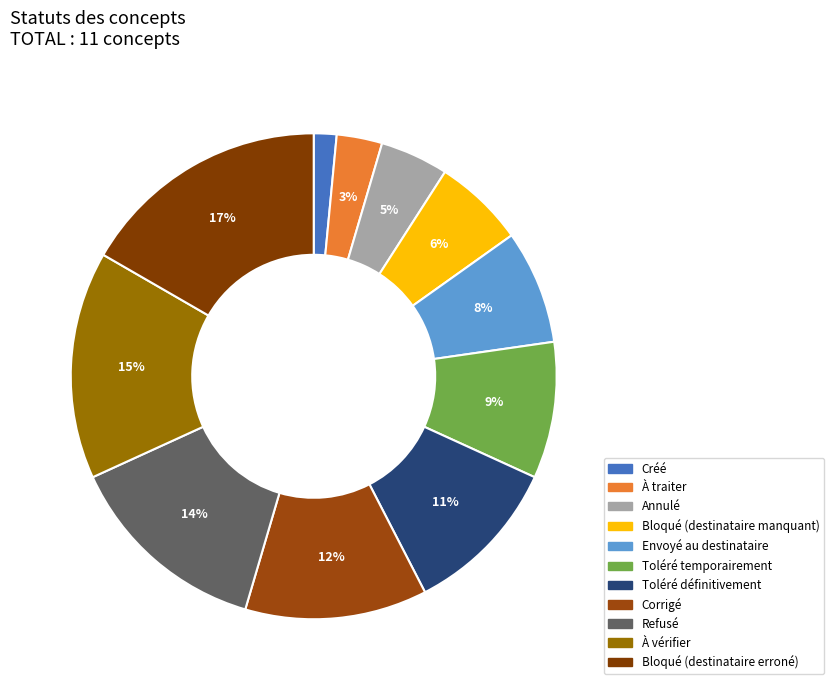

To the nearest percent, what is the average slice percentage?

9%